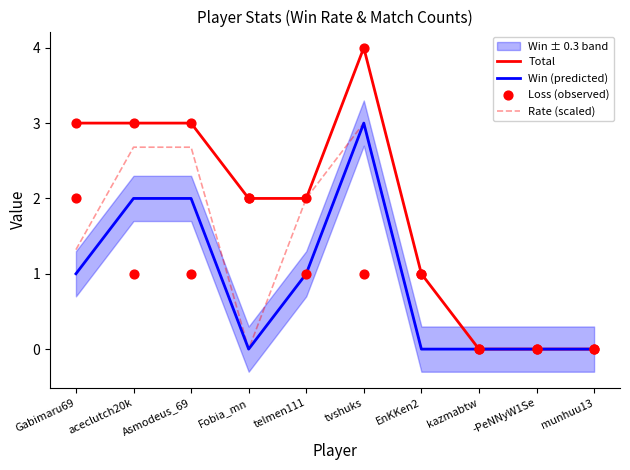

Which series has the widest spread of Y values?

Total